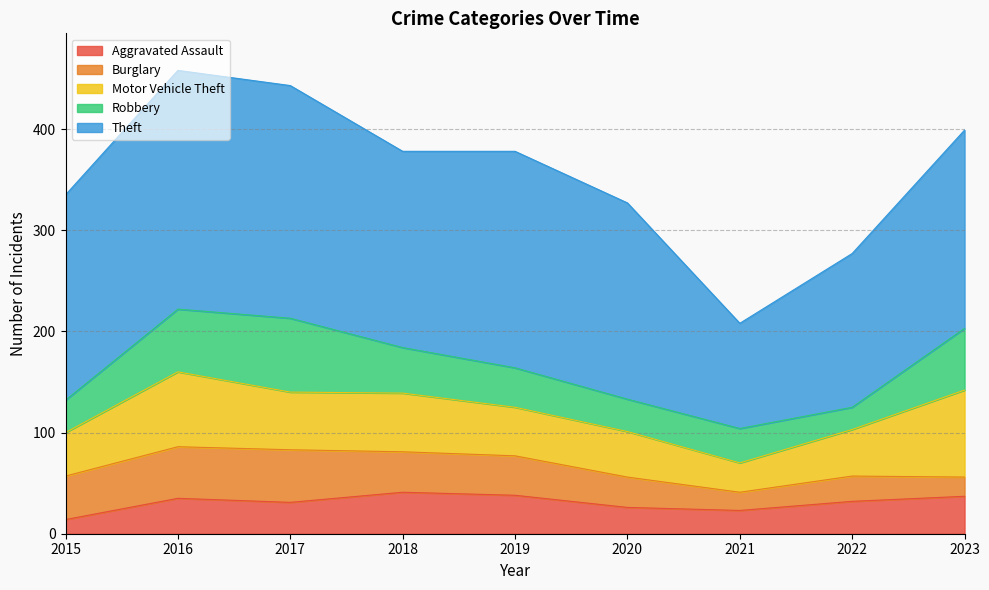

Which series has the widest spread of values?

Theft